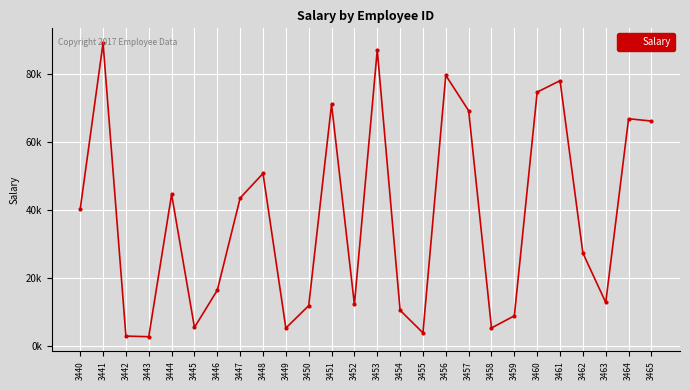

What is the sum of the values at 3442 and 3445?

8170